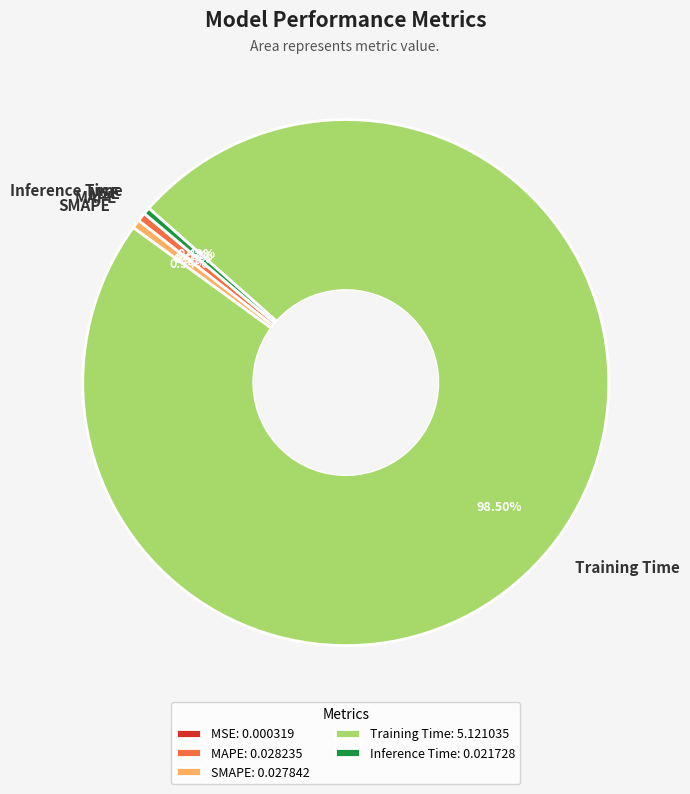

Is there a majority slice in this chart?

Yes